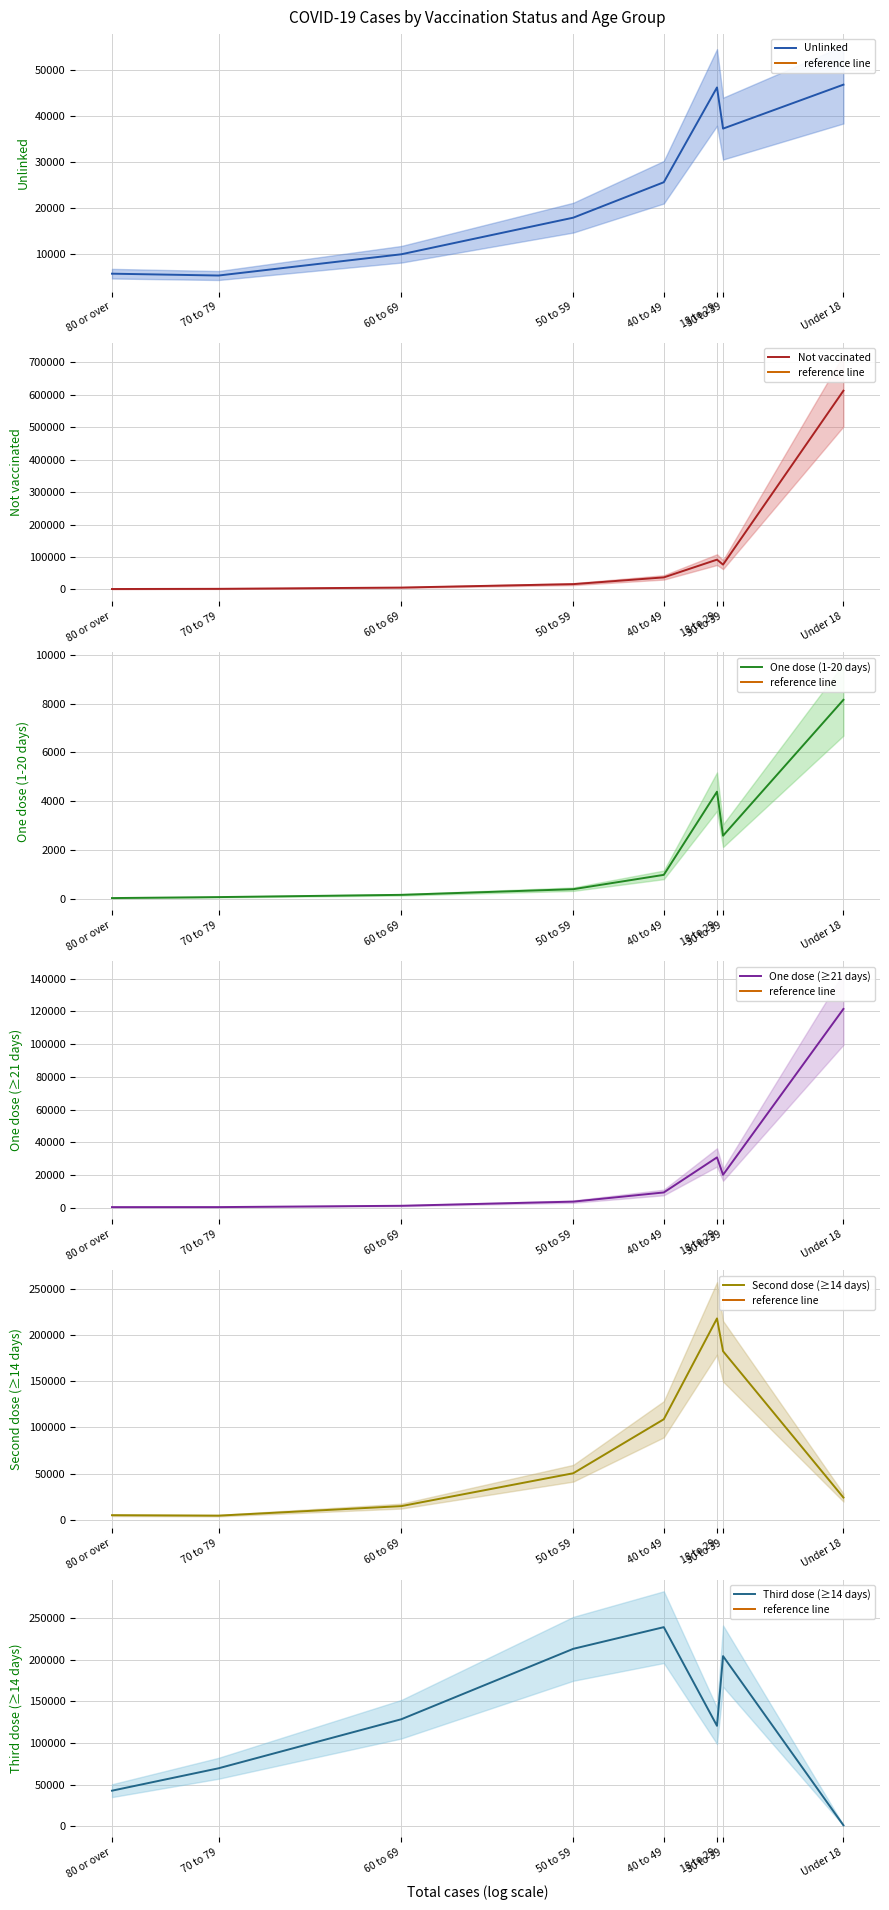

At which category does the chart reach its minimum across all series?

80 or over